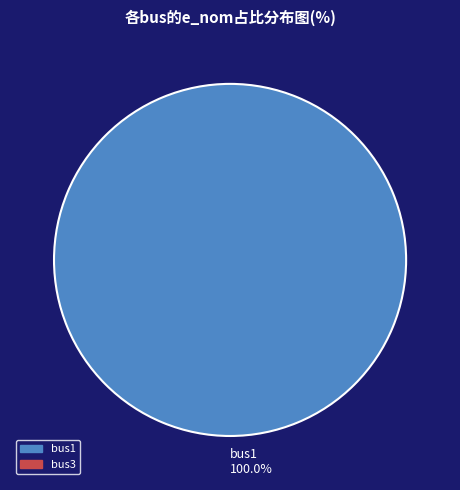

What is the majority slice?

bus1